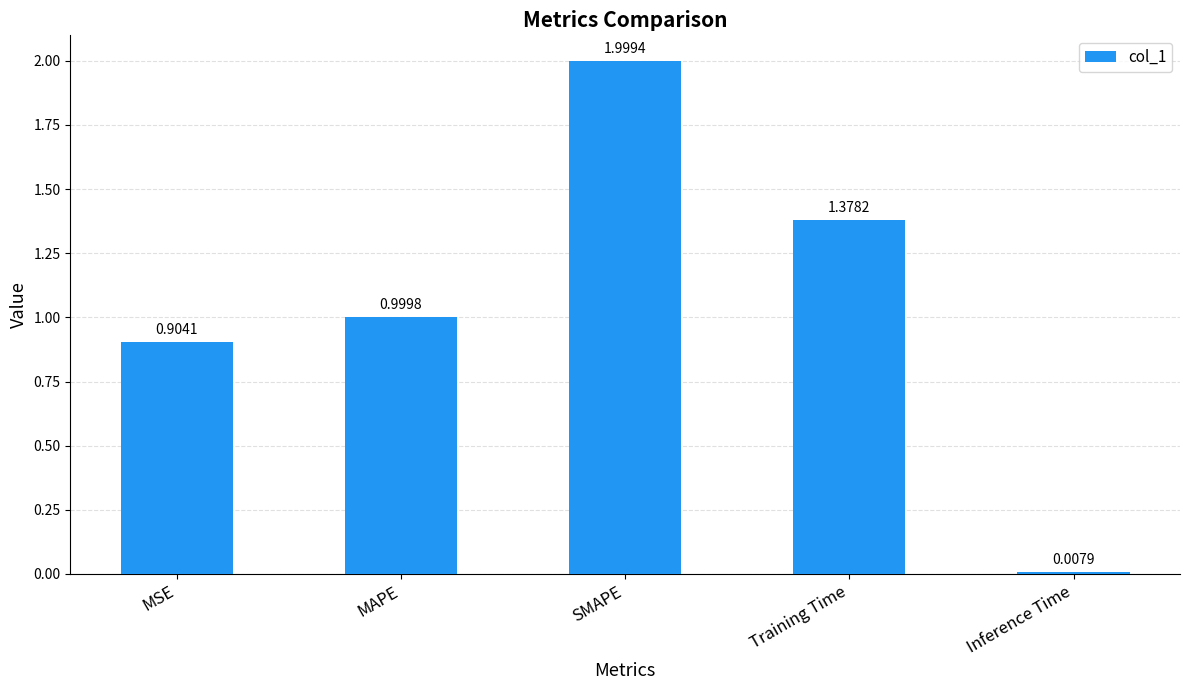

What is the difference between the maximum and minimum values?

2.0